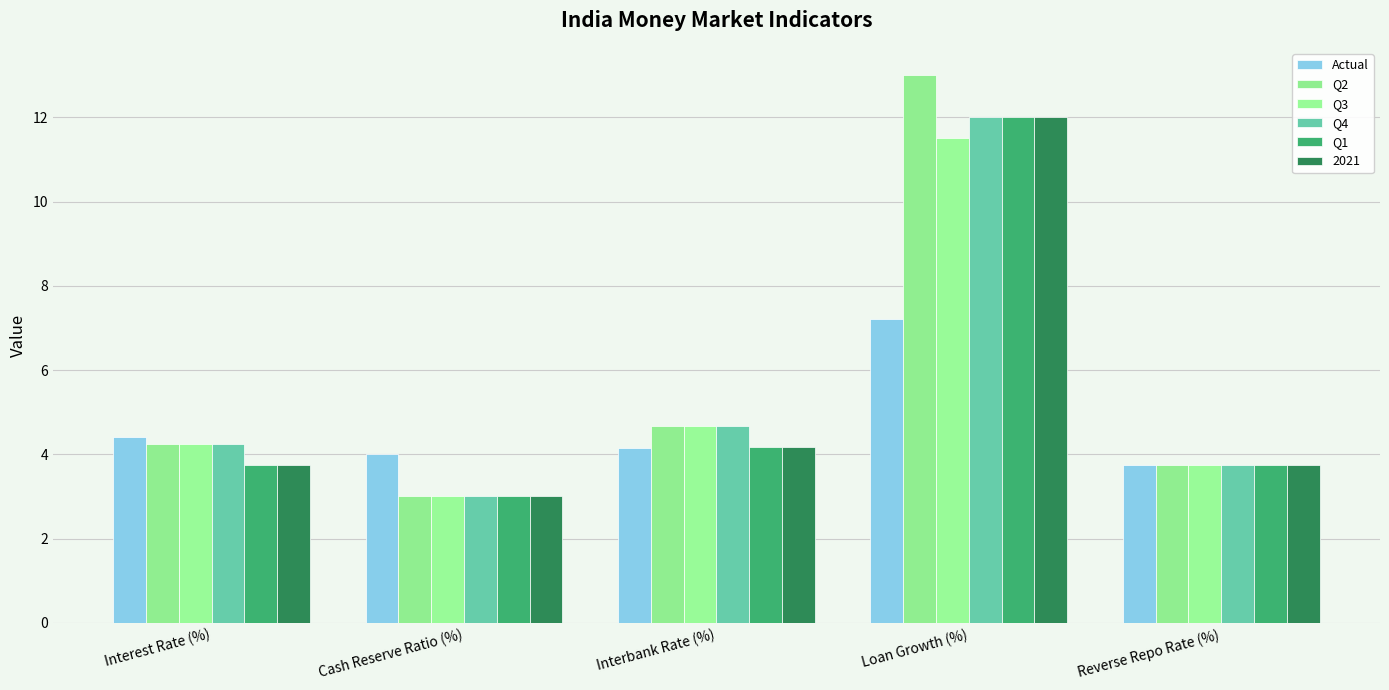

At which label is Actual closest to 5?

Interest Rate (%)